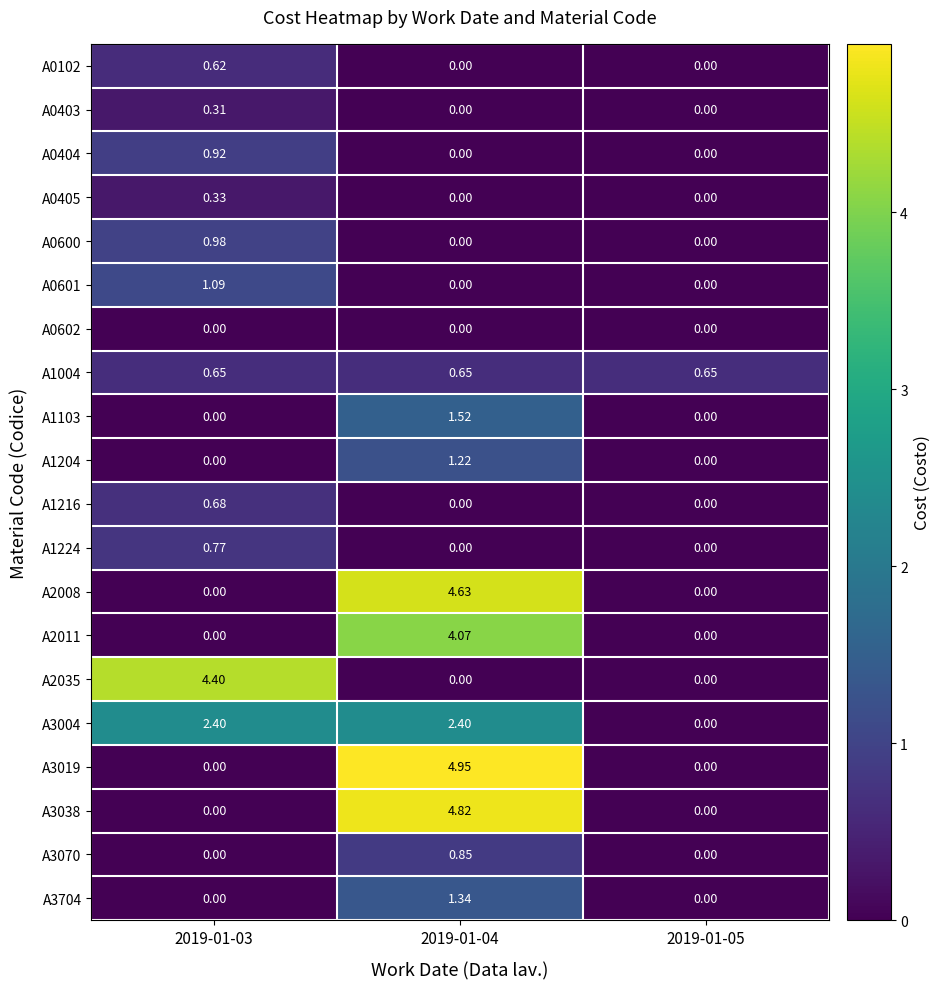

At how many categories does at least one series exceed 1?

2